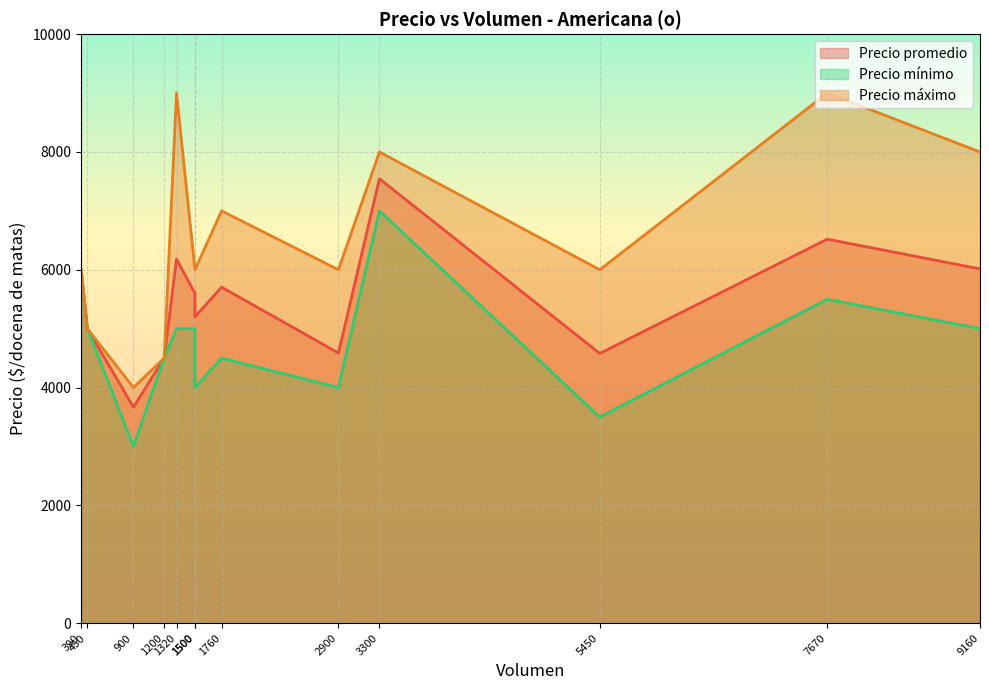

Which has a higher value, 9160 or 900?

9160